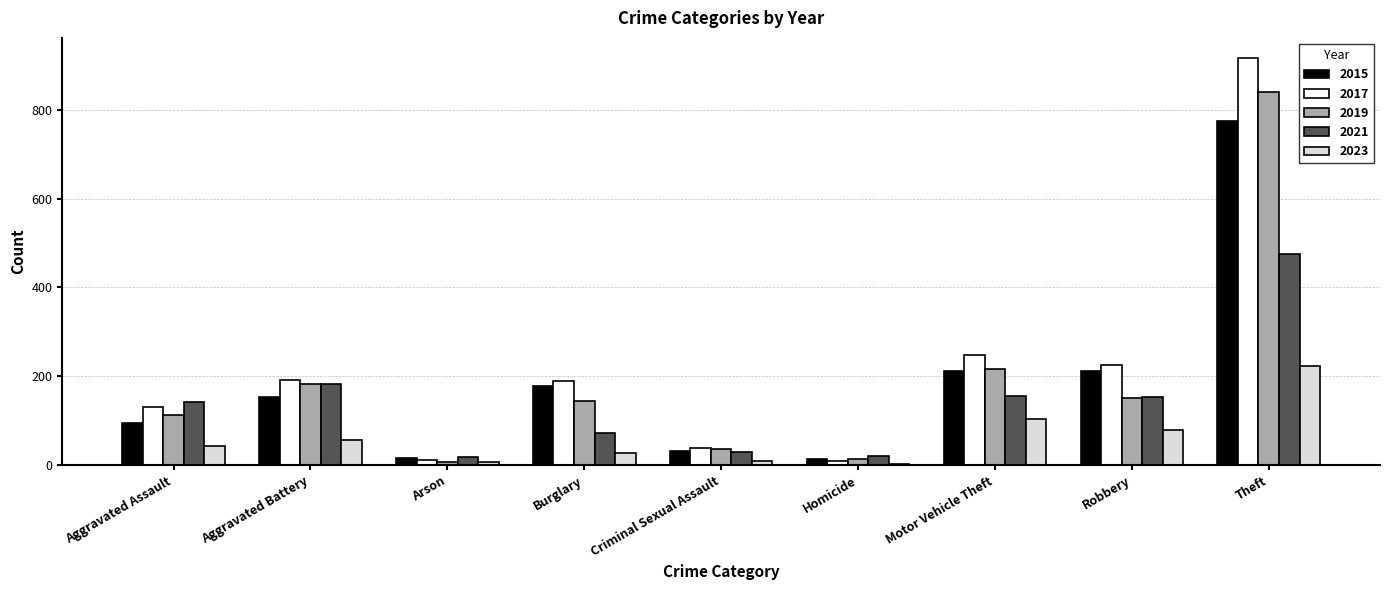

Does the chart contain stacked bars?

No